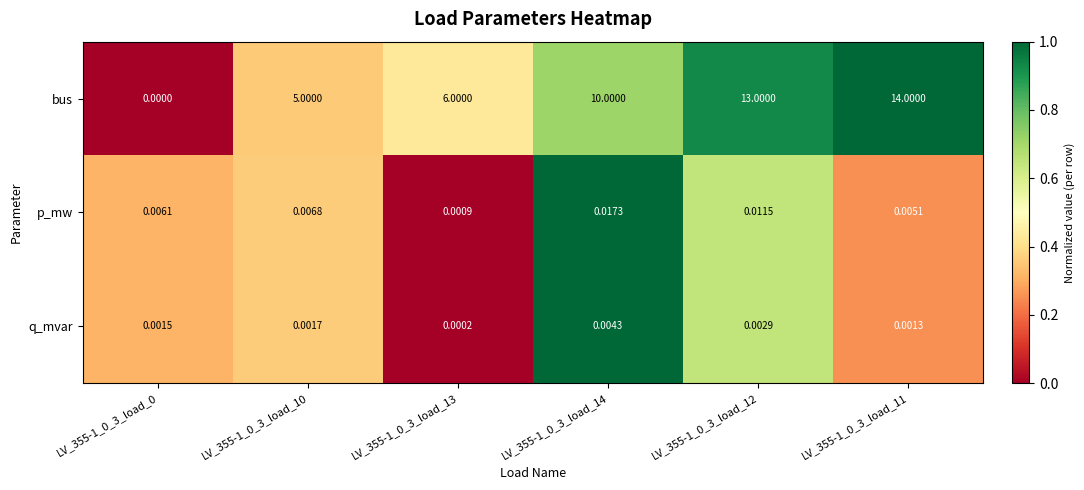

Is the value of bus at LV_355-1_0_3_load_14 greater than the value of q_mvar at LV_355-1_0_3_load_0?

Yes